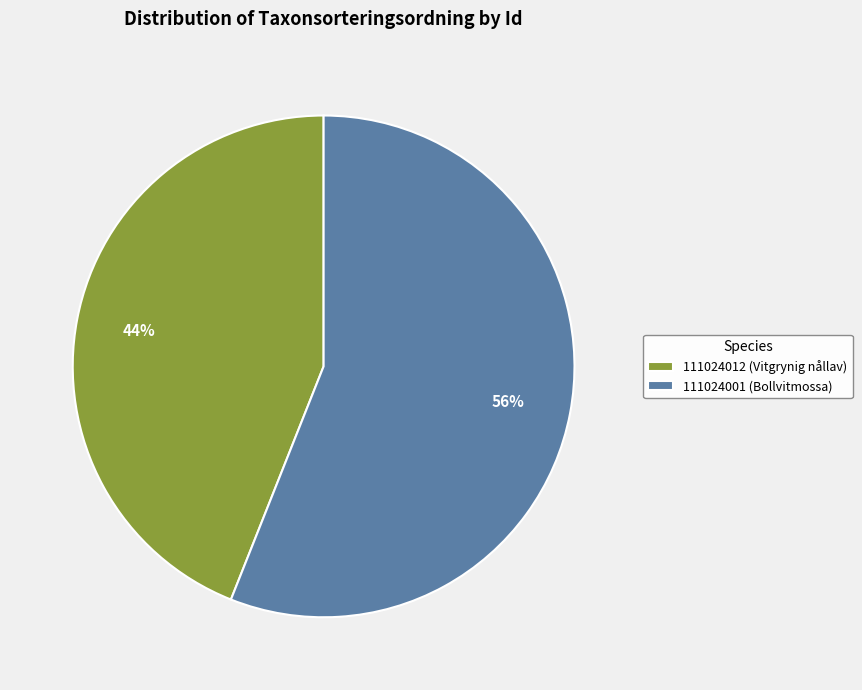

To the nearest percent, what is the difference between the 111024001 (Bollvitmossa) and 111024012 (Vitgrynig nållav) slice percentages?

12%